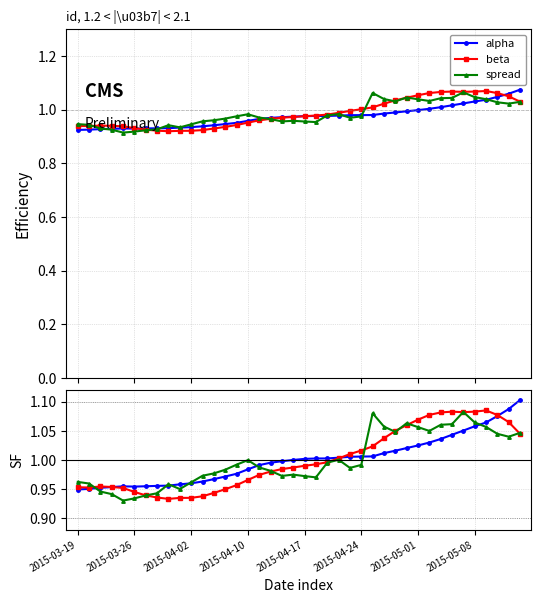

The value of beta at 17 is 0.2. True or false?

False